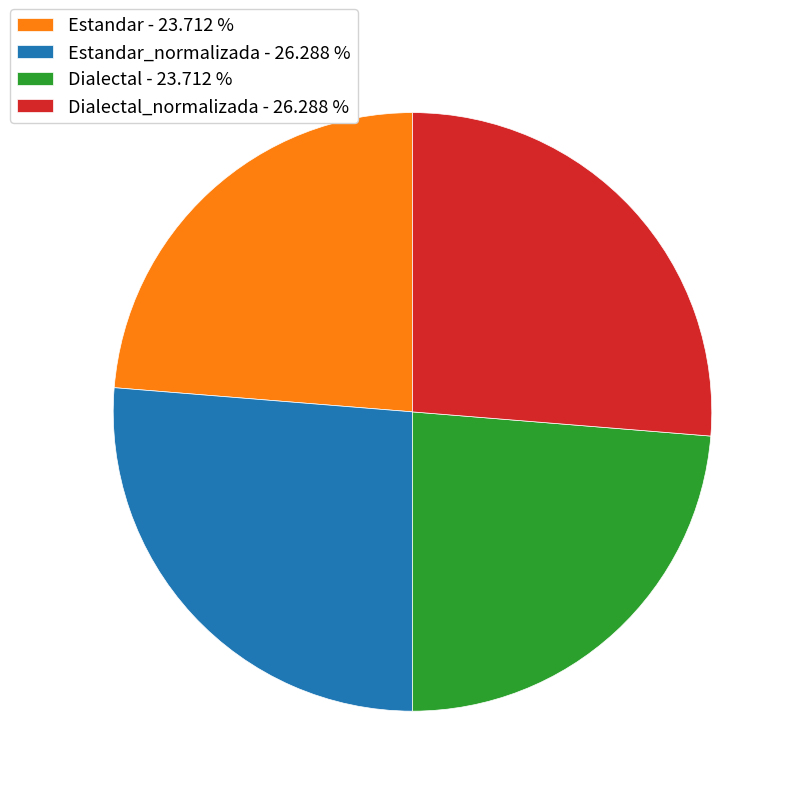

How many slices are in this pie chart?

4